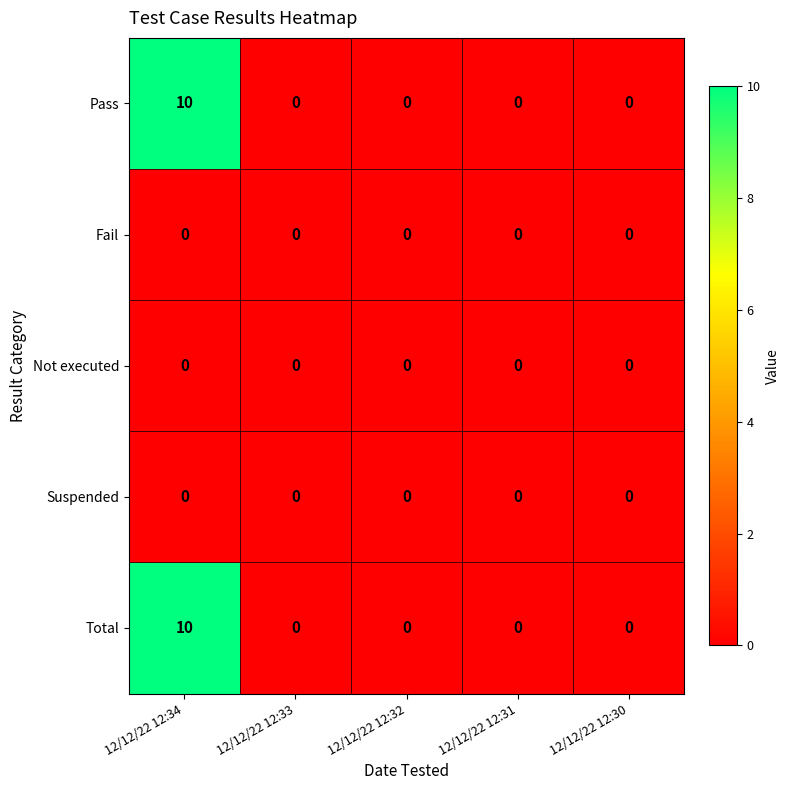

What is the approximate value of Pass at 12/12/22 12:34, to the nearest 5?

10